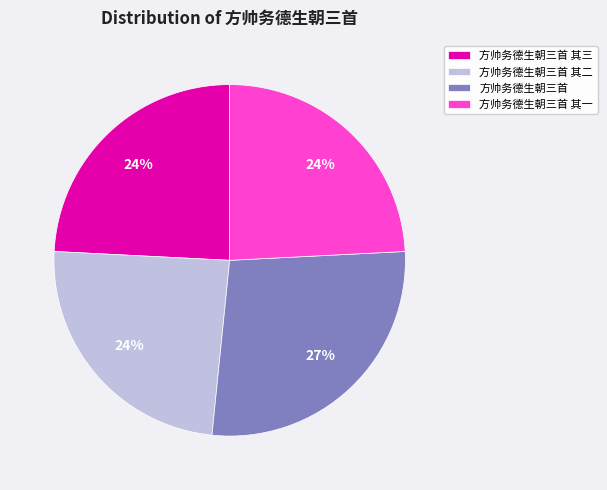

To the nearest percent, what percentage of the pie is 方帅务德生朝三首 其一?

24%